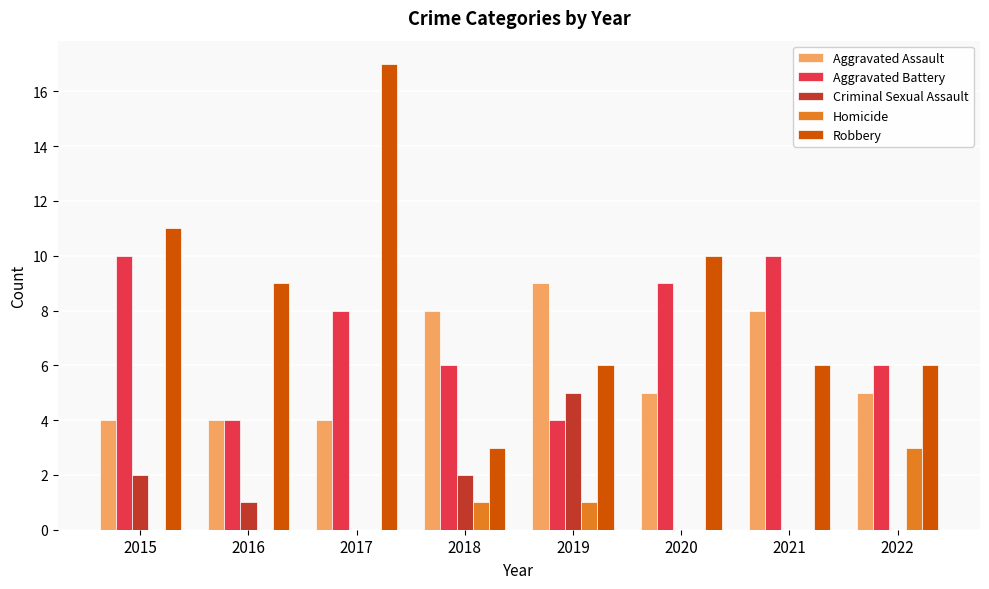

At which category is the sum across all series the highest?

2017